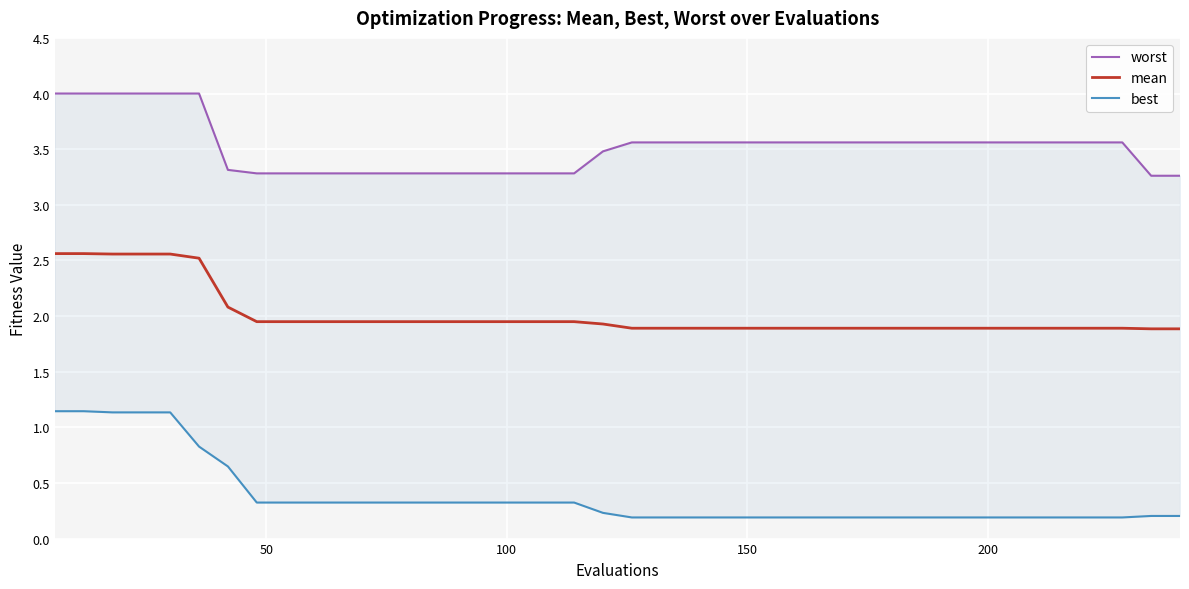

What is the spread (max minus min) of values at 21?

3.4